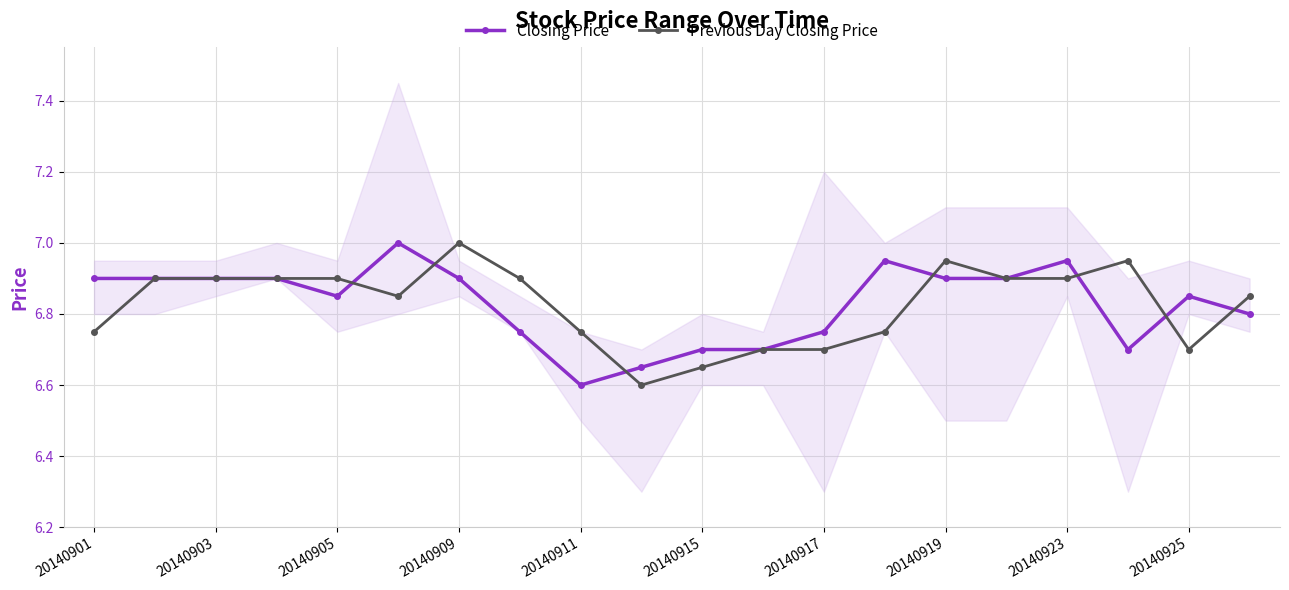

List the series in order of their overall mean, highest first.

Closing Price, Previous Day Closing Price